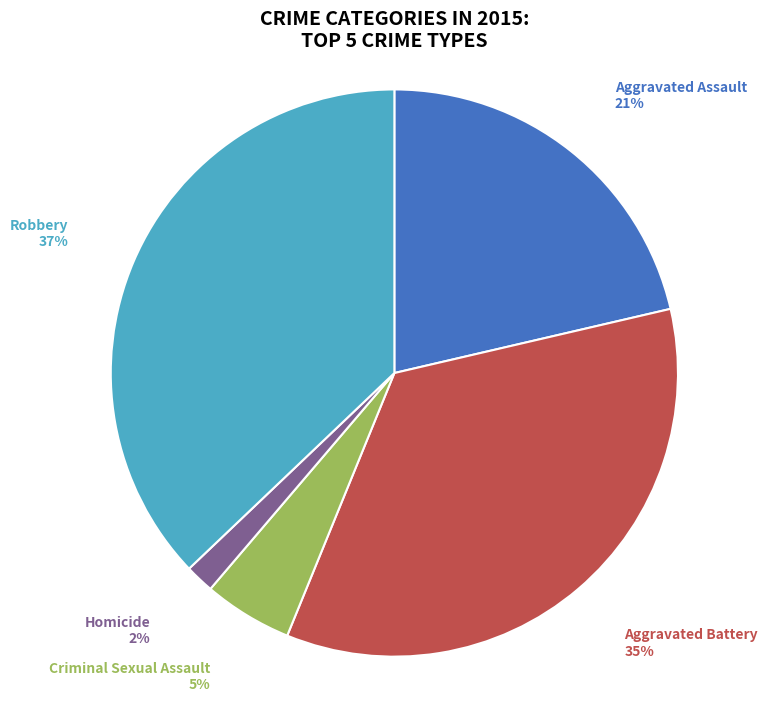

Is it true that Robbery is 37% of the pie?

True